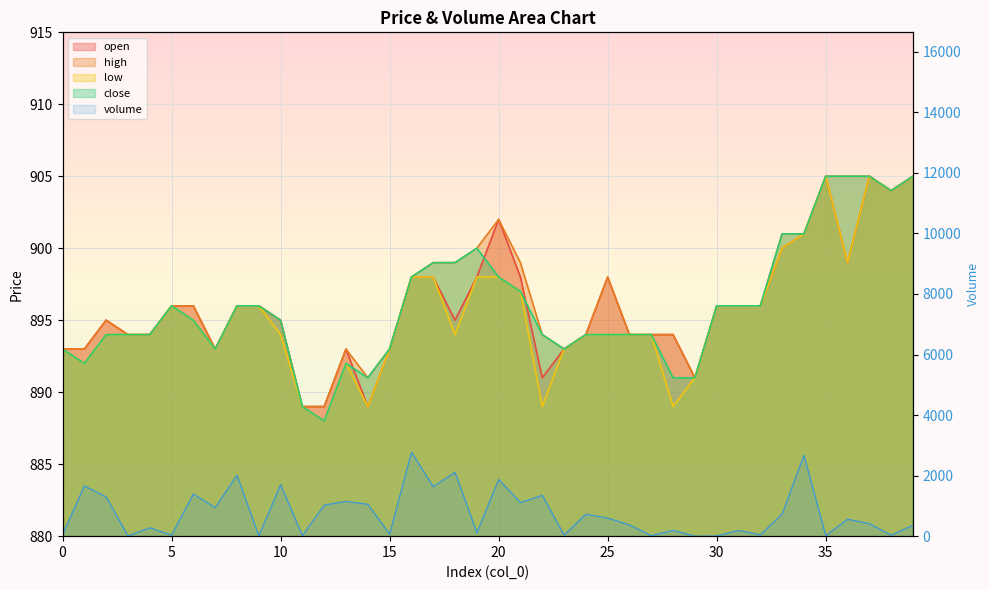

Between 1 and 9, which series saw the biggest shift?

volume